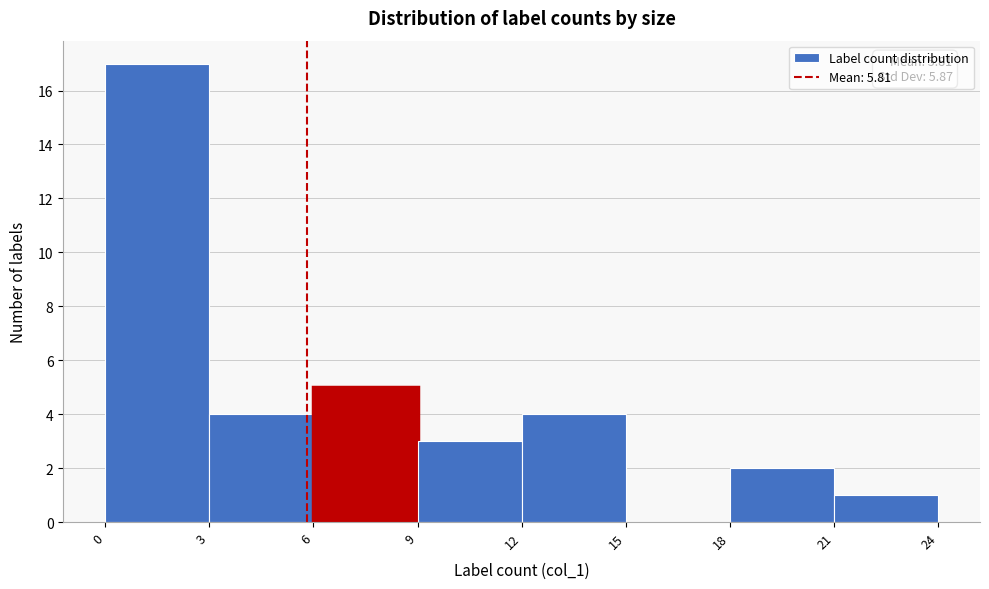

Which range on the x-axis has the tallest bar?

0 to 3